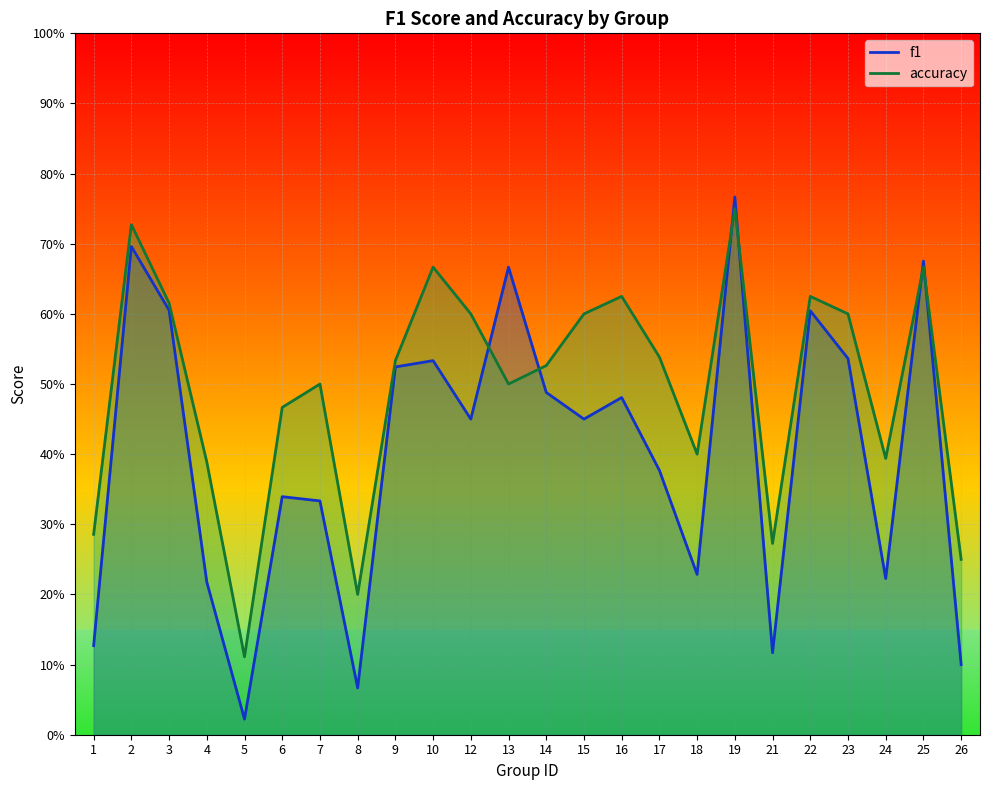

What is the difference between the maximum and second lowest values in the f1 series?

0.7